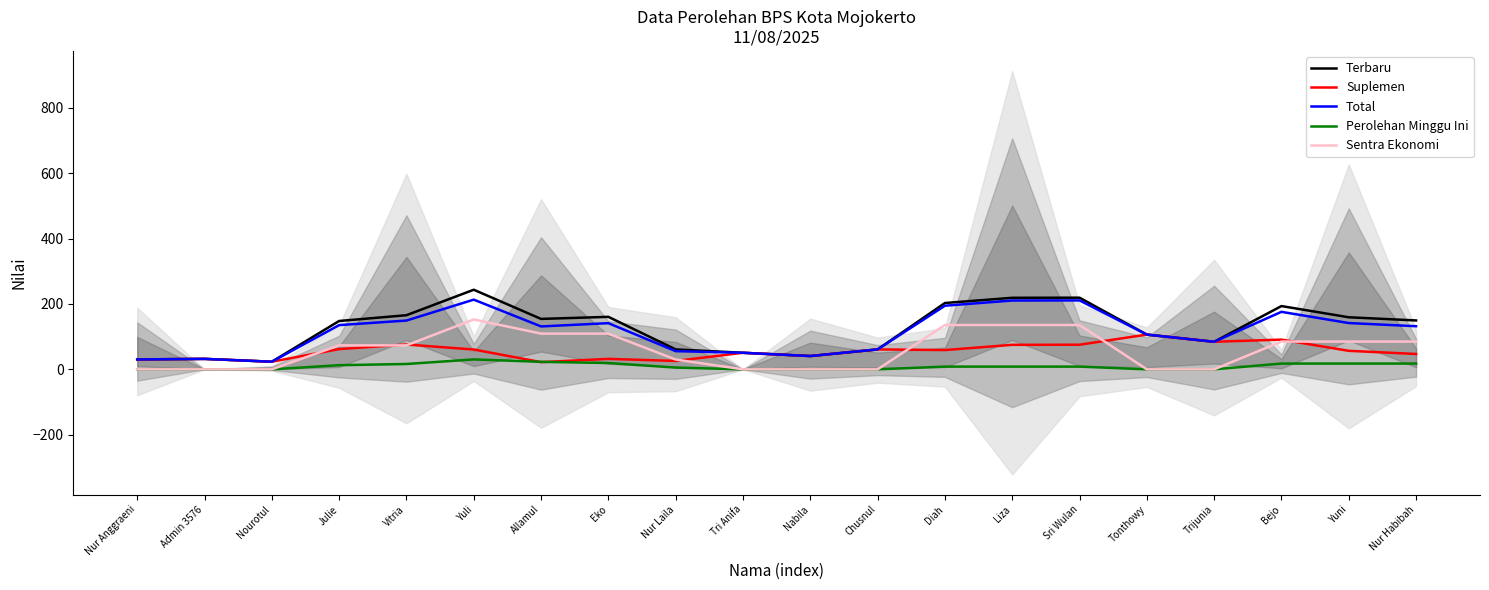

What is the difference between the highest and lowest values at Trijunia?

84.3